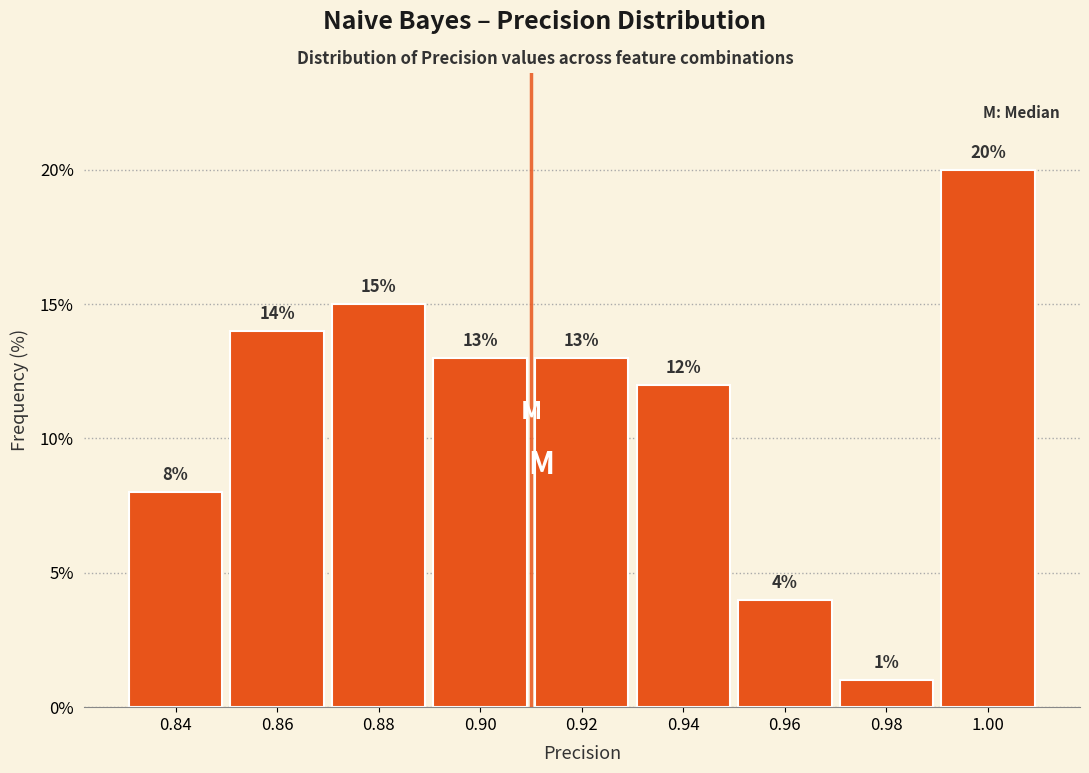

Reading right to left, extract all data points from this chart.

20.0	1.0	4.0	12.0	13.0	13.0	15.0	14.0	8.0